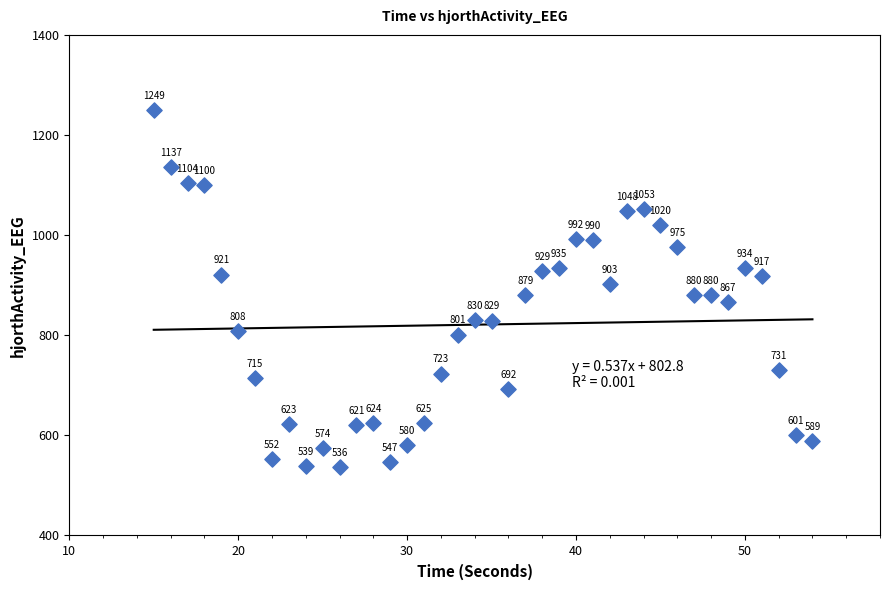

What is the range of X values (max minus min)?

39.0